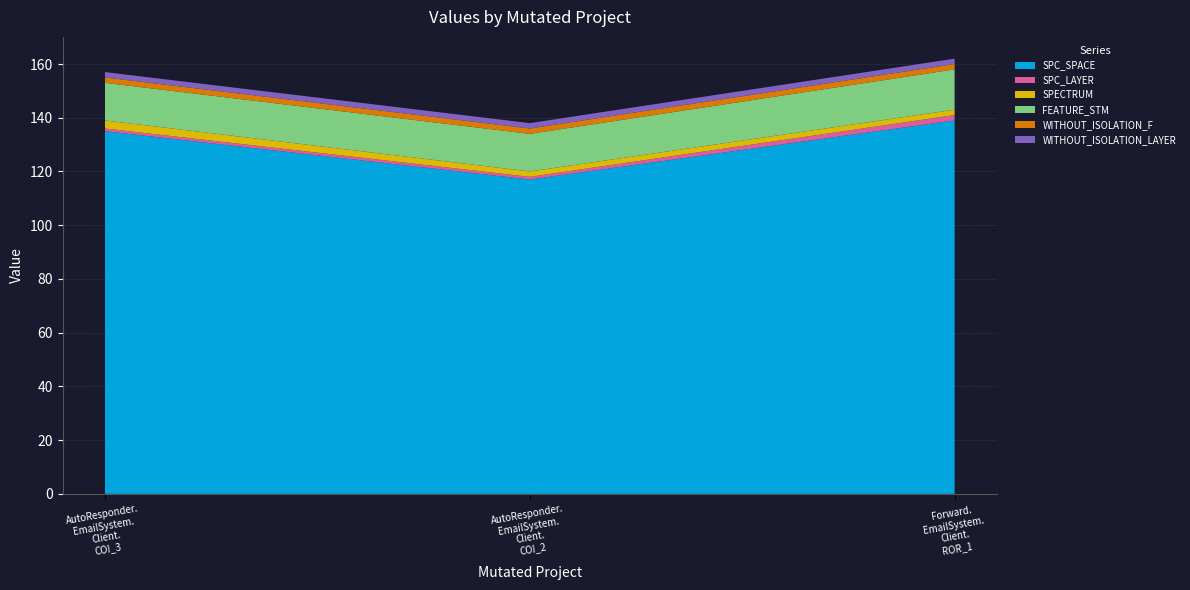

Reading left to right, what are all the values shown in this chart?

SPC_SPACE: 135	117	139
SPC_LAYER: 1	1	2
SPECTRUM: 3	2	2
FEATURE_STM: 14	14	15
WITHOUT_ISOLATION_F: 2	2	2
WITHOUT_ISOLATION_LAYER: 2	2	2